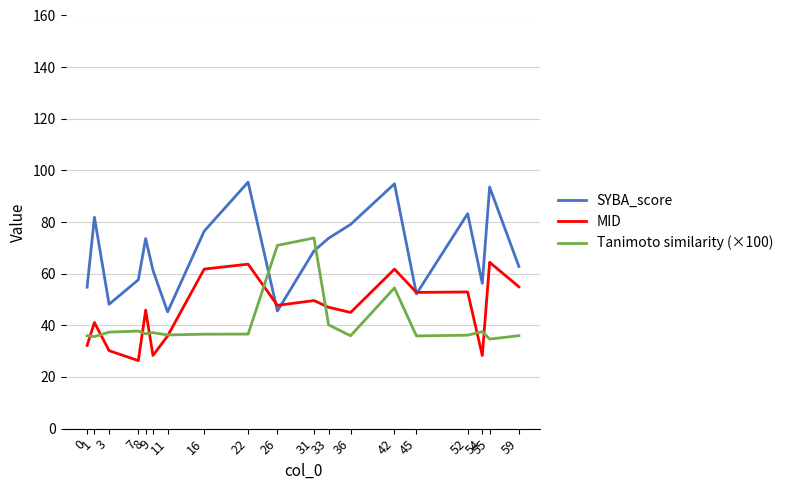

What are all the series names shown in the legend?

SYBA_score, MID, Tanimoto similarity (×100)